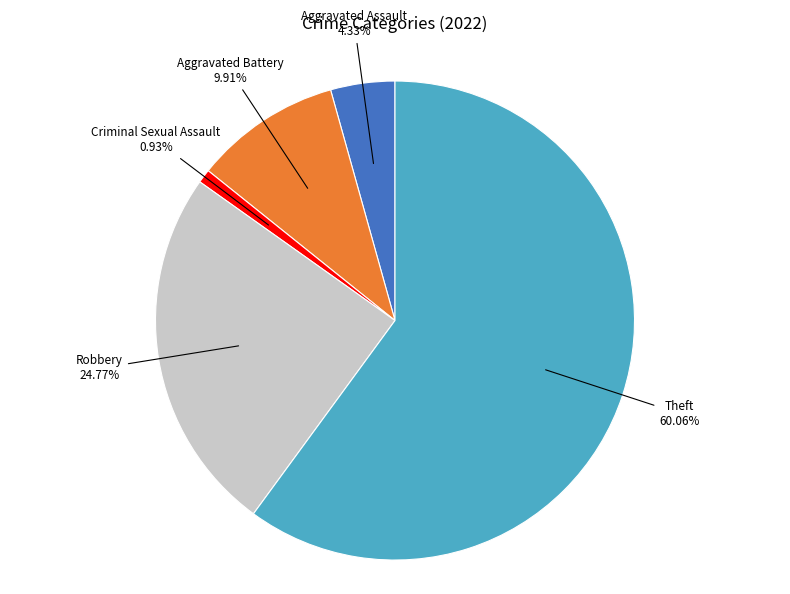

Which category accounts for the majority?

Theft